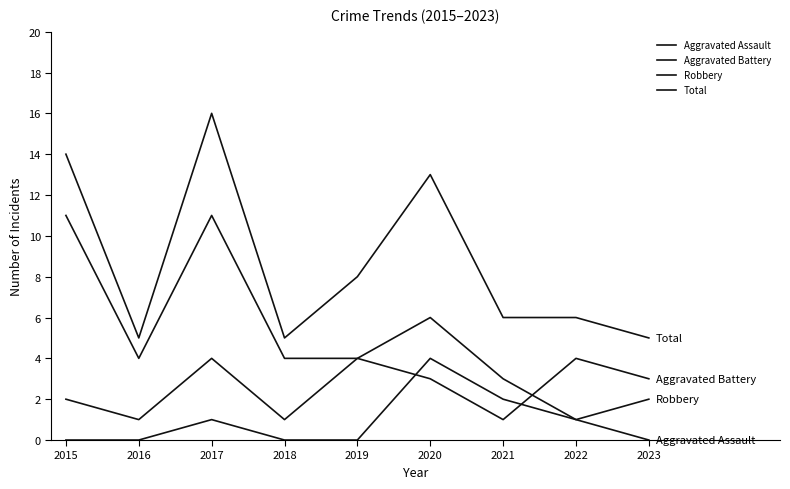

How many lines are shown in the chart?

4